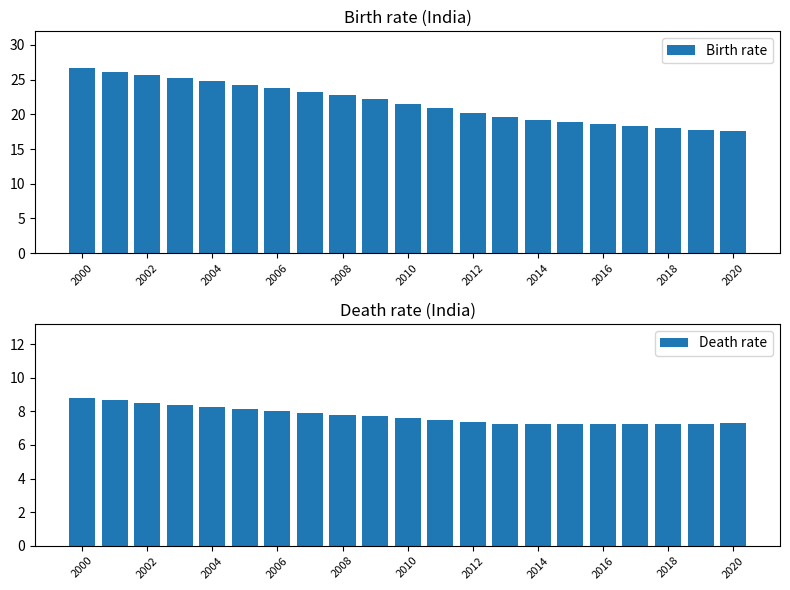

The Birth rate series shows 22.8 at 2008. True or false?

True